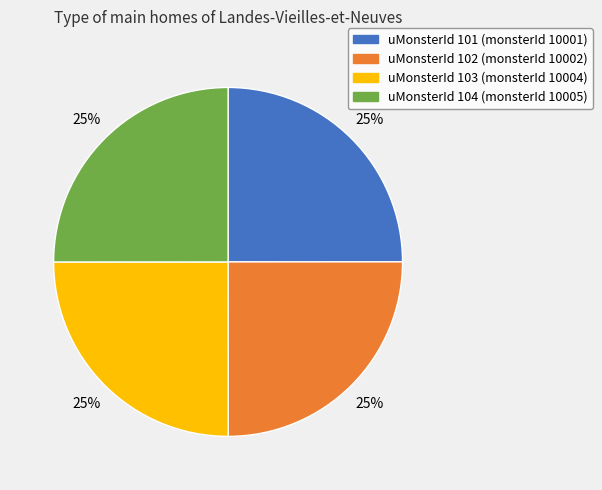

Is there a majority slice in this chart?

No